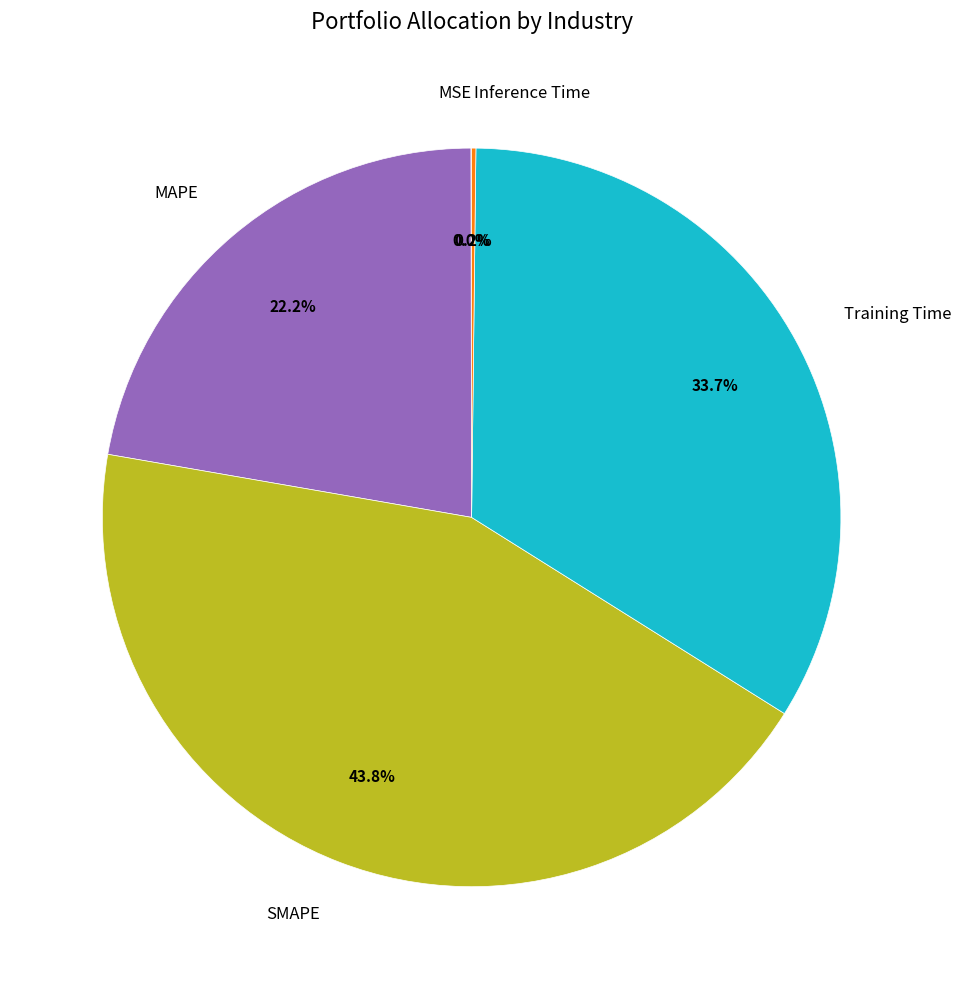

What is the ratio of the value at MAPE to the value at SMAPE?

0.5